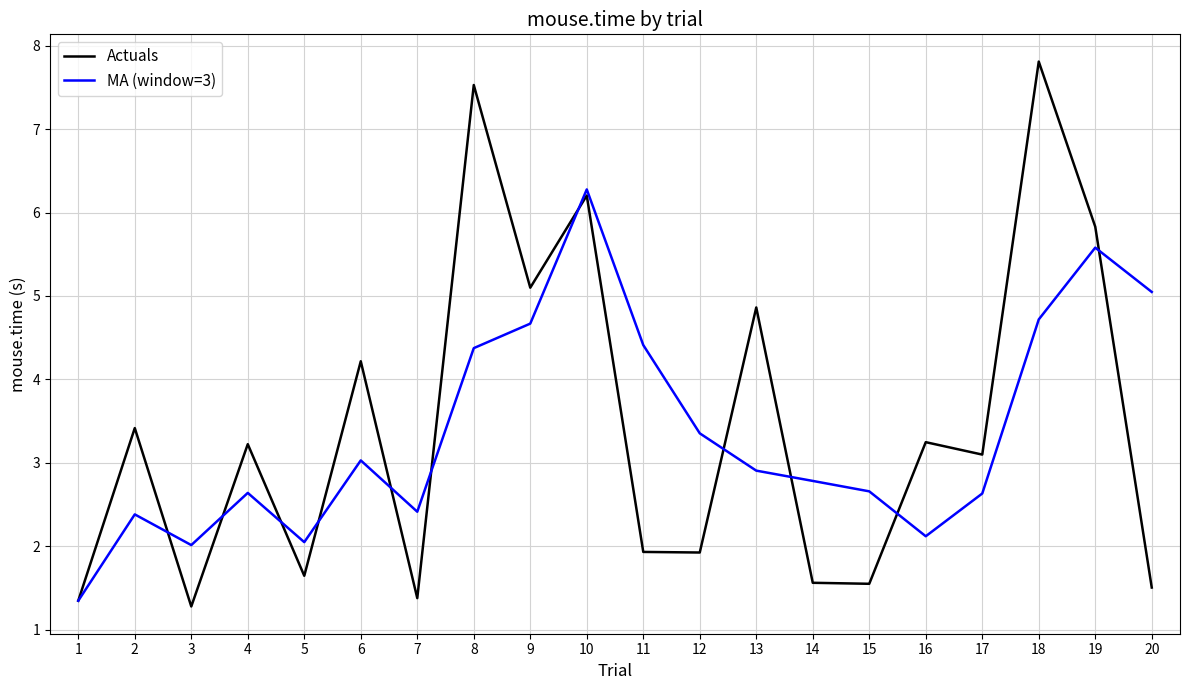

List the series in order of their peak value, lowest first.

MA (window=3), Actuals